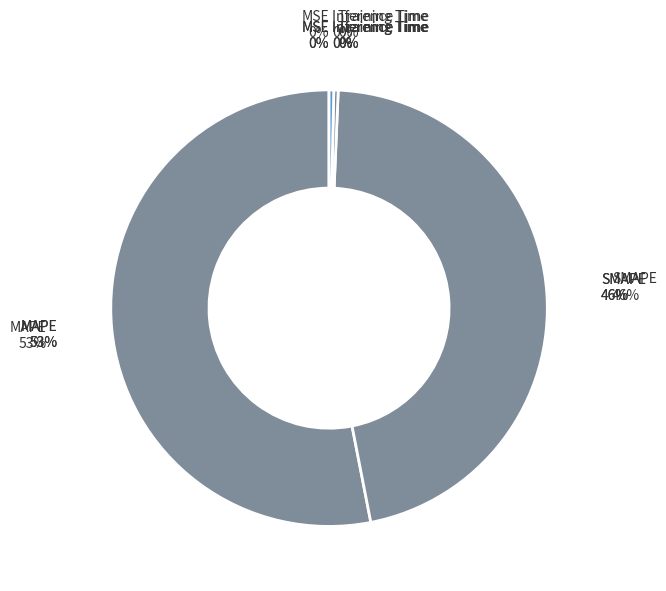

To the nearest percent, what is the difference between the largest and smallest slice percentages?

53%